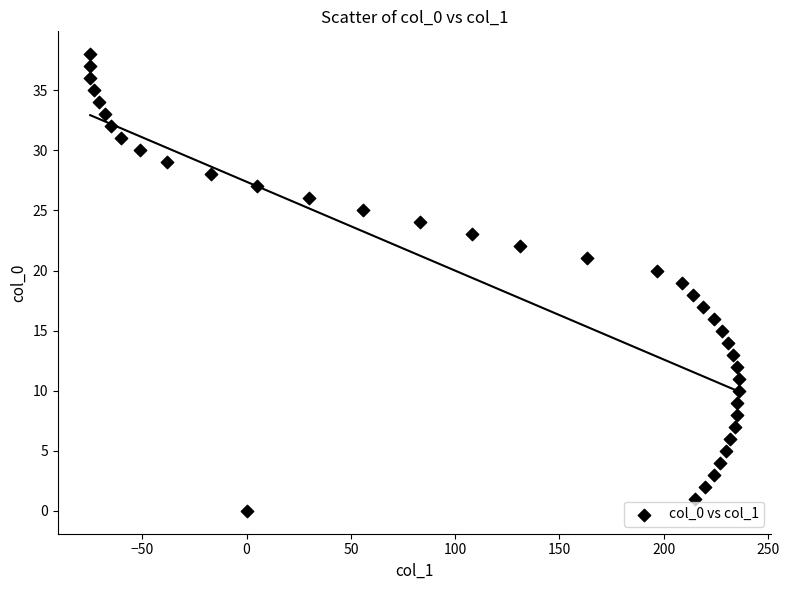

What is the range of Y values (max minus min)?

38